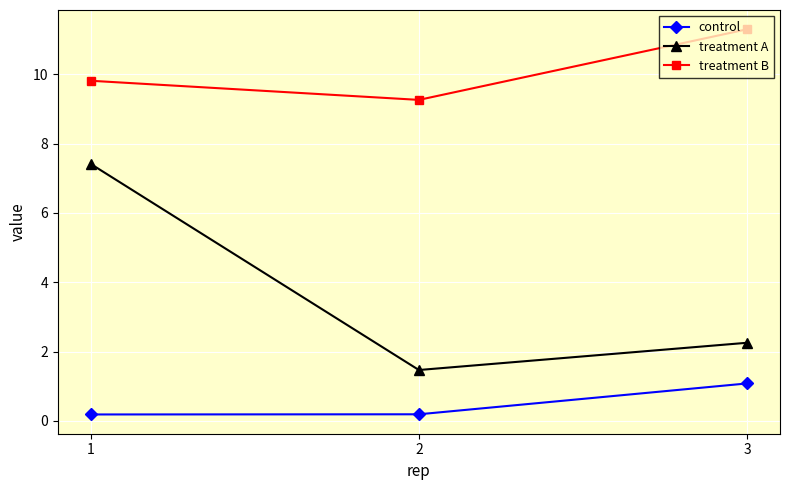

Which series has the widest spread of values?

treatment A